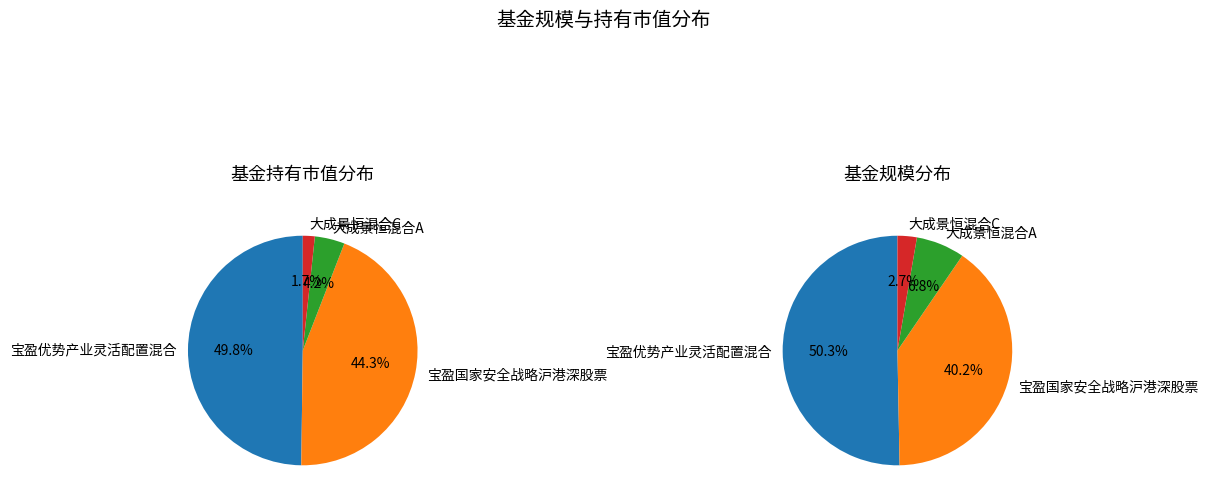

To the nearest percent, what portion does 宝盈优势产业灵活配置混合 represent?

50%